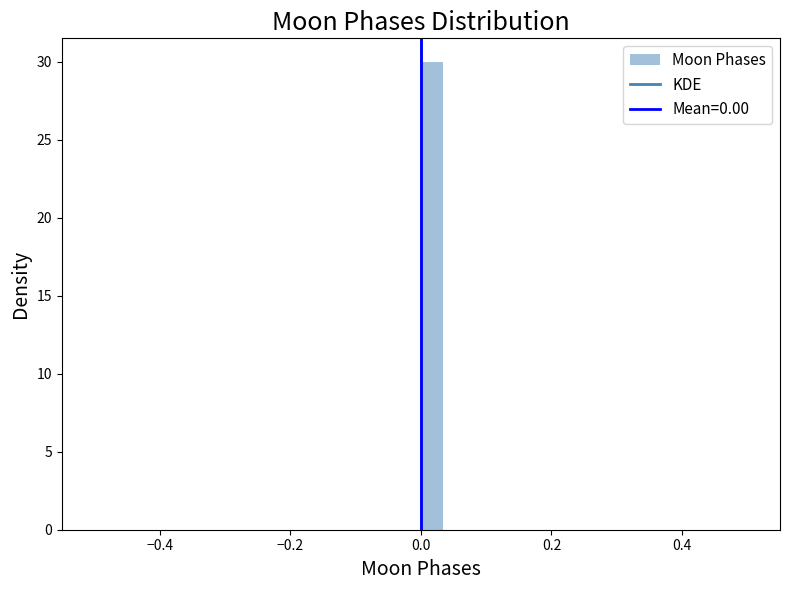

Around what value on the x-axis is the tallest bar? Give the approximate position of its centre, as read against the axis.

0.02